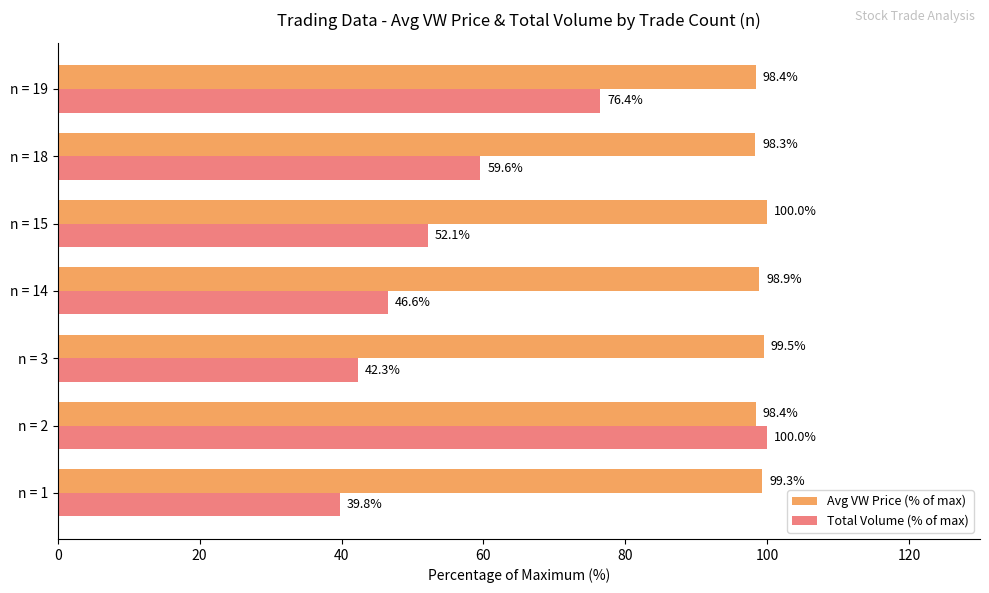

Rank the series at n = 3 from lowest to highest value.

Total Volume (% of max), Avg VW Price (% of max)